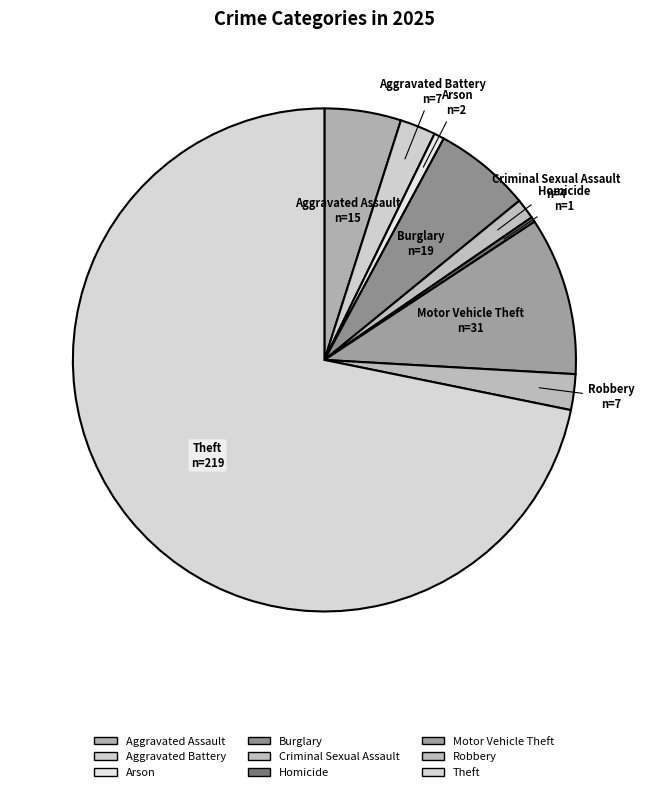

Is it true that Burglary is 6% of the pie?

True